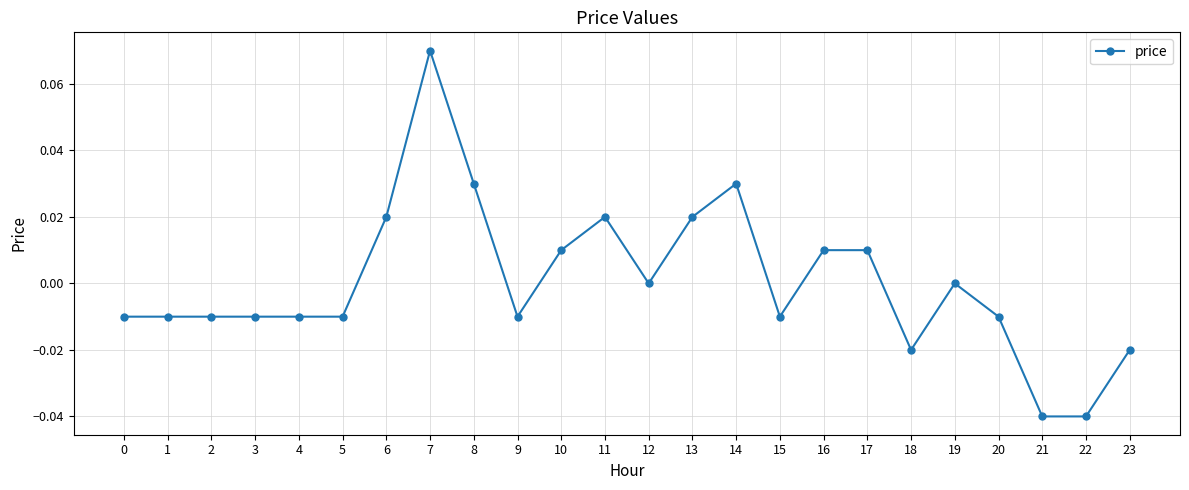

The chart shows a value of 0.0 at 13. True or false?

True